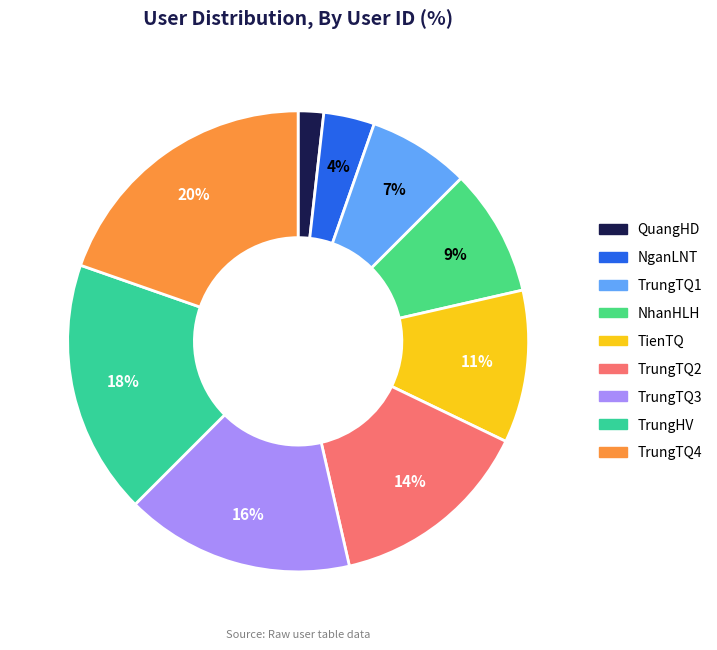

Is there a majority slice in this chart?

No